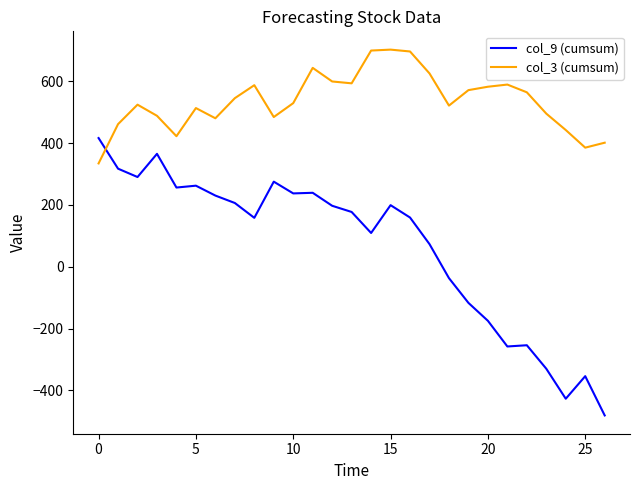

Rank the series by their average value, from highest to lowest.

col_3 (cumsum), col_9 (cumsum)